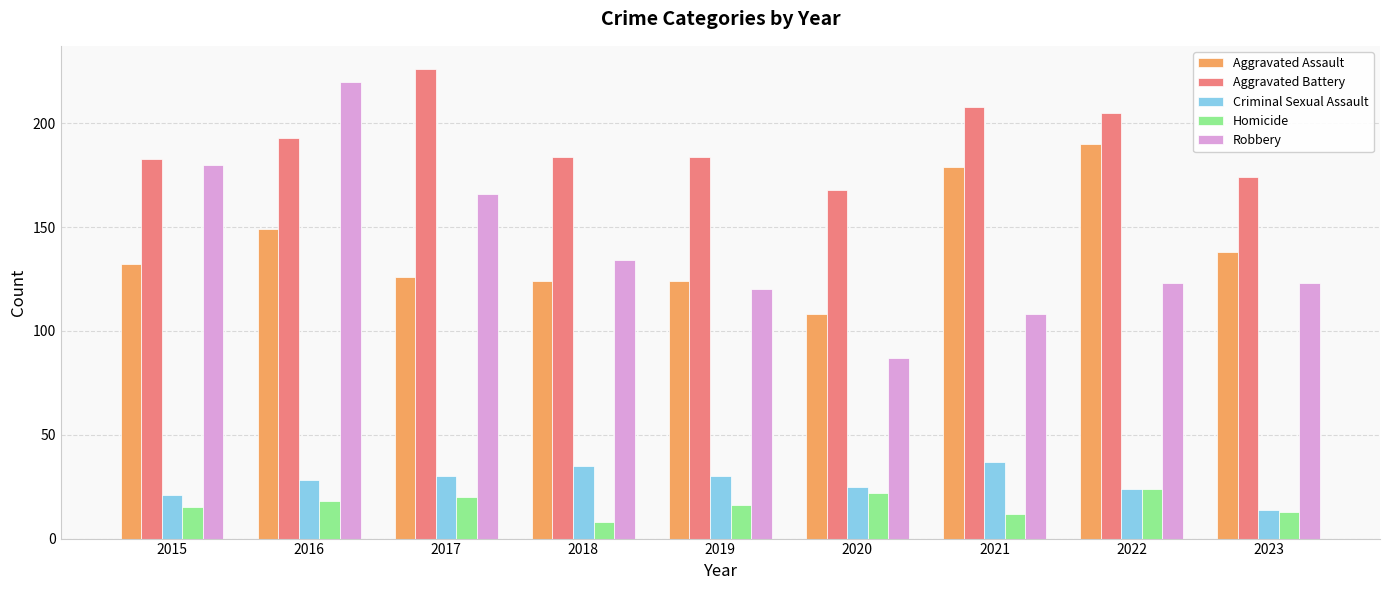

What is the value of the Aggravated Assault bar at the 3rd from the left?

126